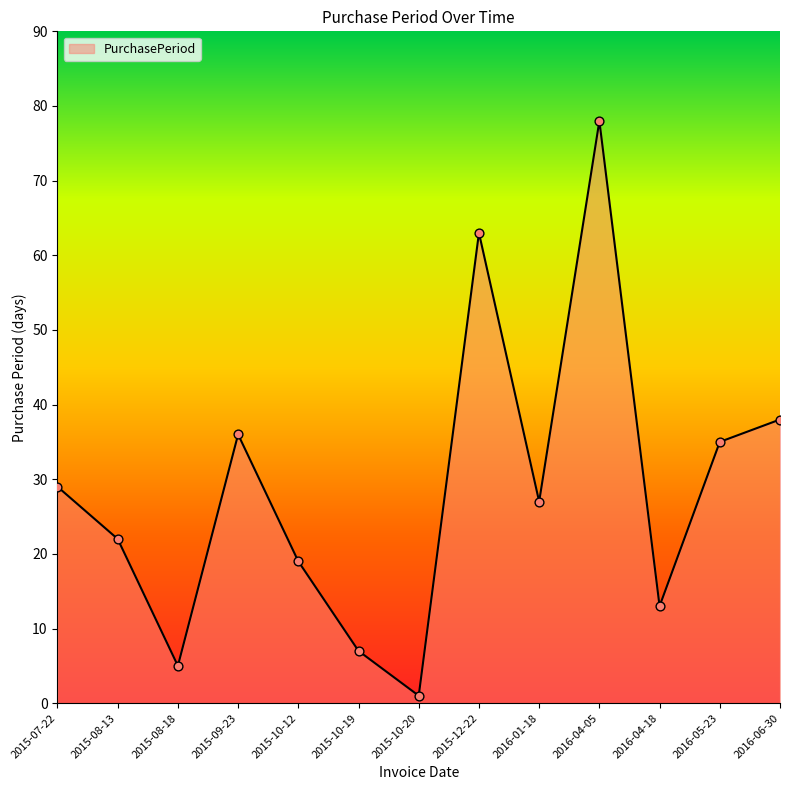

What is the change in value from 2016-04-05 to 2016-05-23?

-43